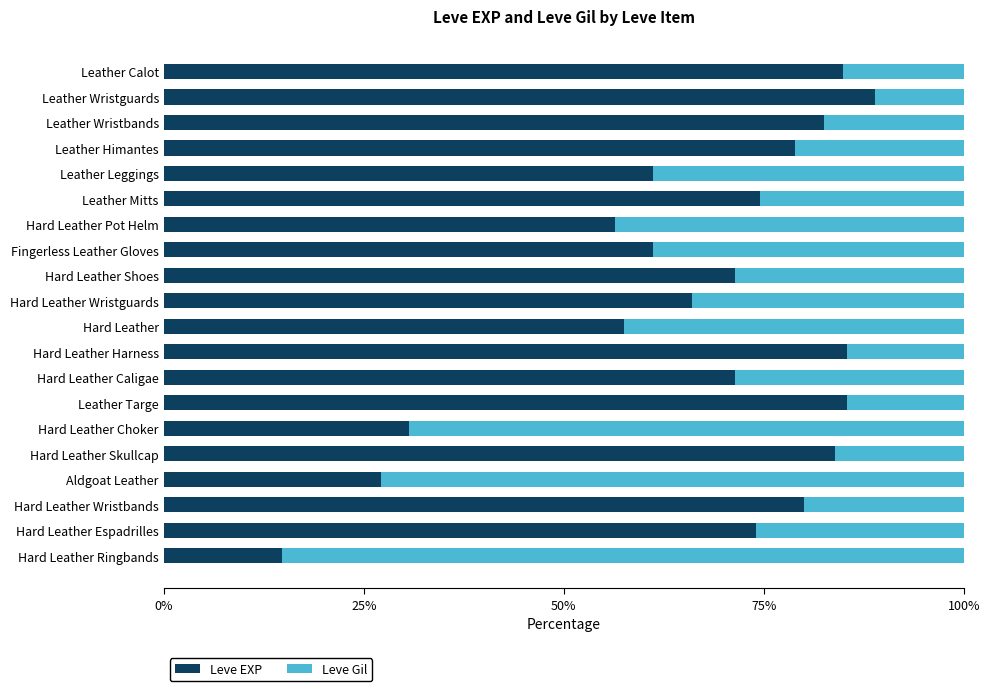

What is the total value across all series at Hard Leather Ringbands?

100.0